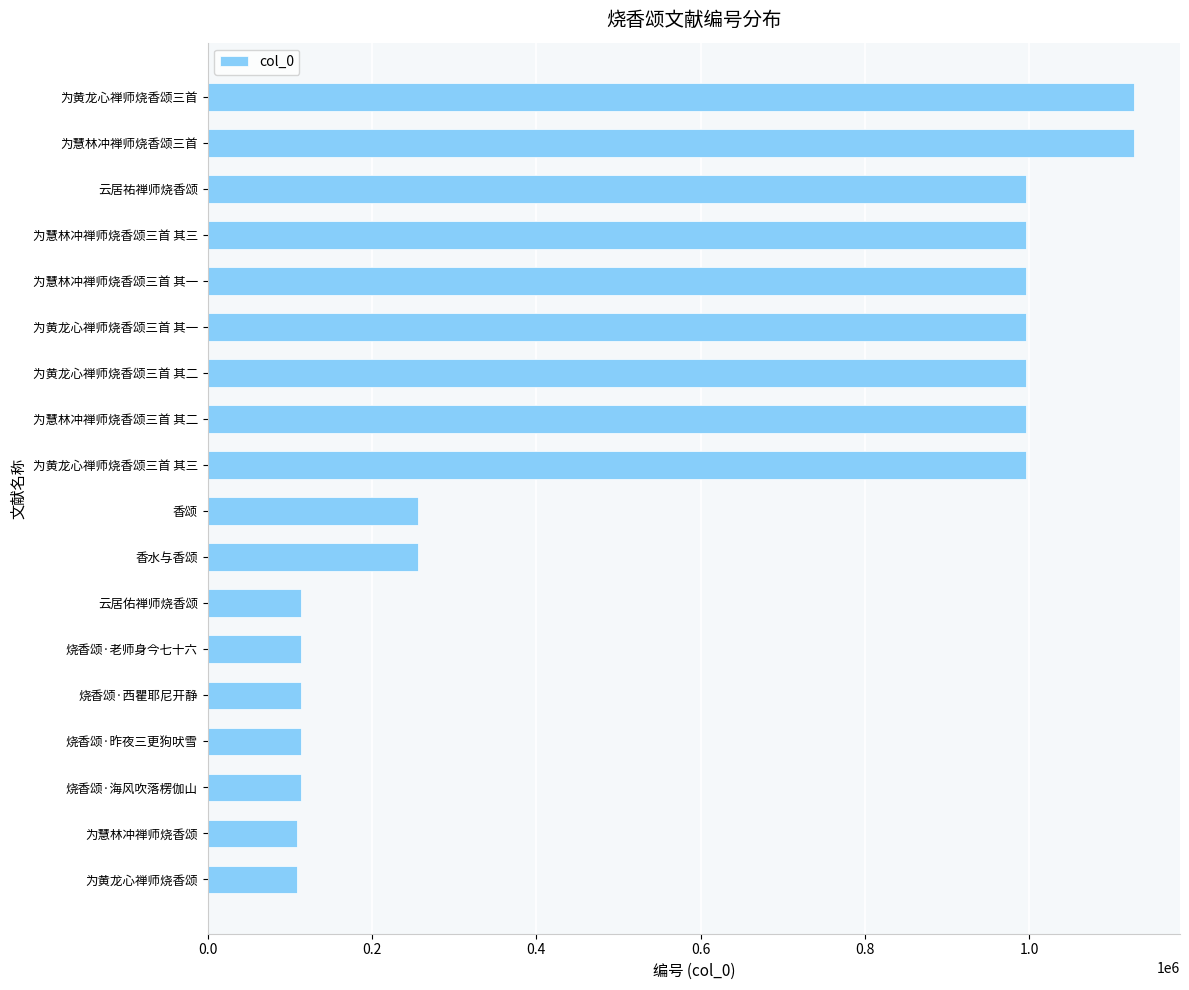

The value at 烧香颂·老师身今七十六 is 114020. True or false?

True